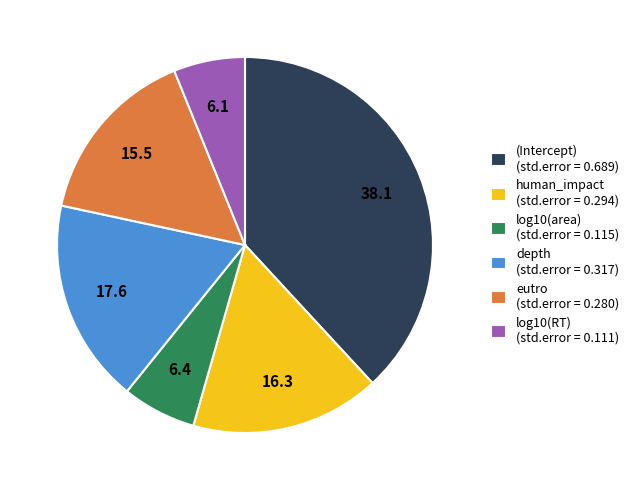

Count the number of slices in the pie.

6